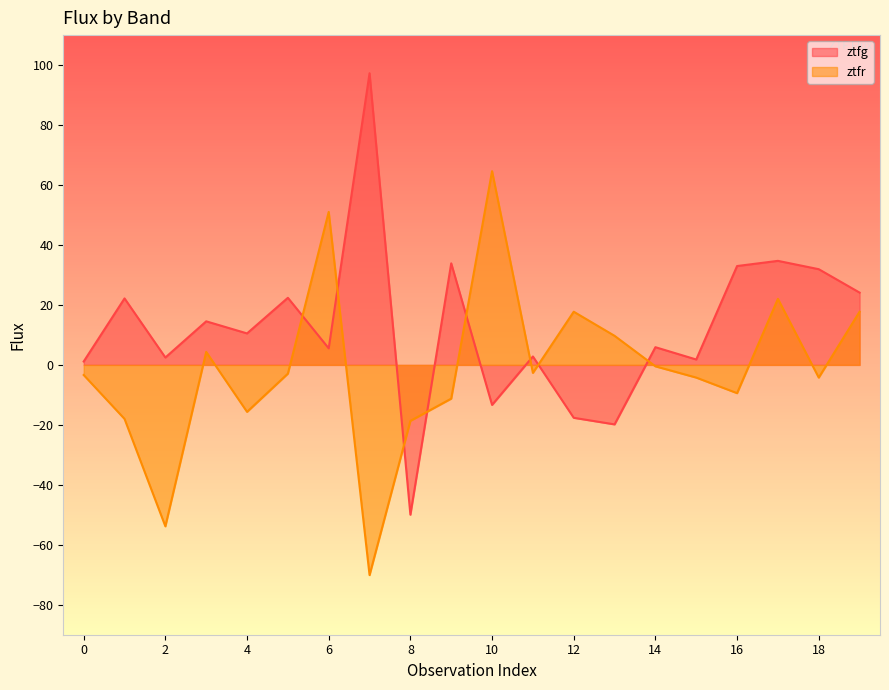

What is the maximum value for ztfg?

97.3